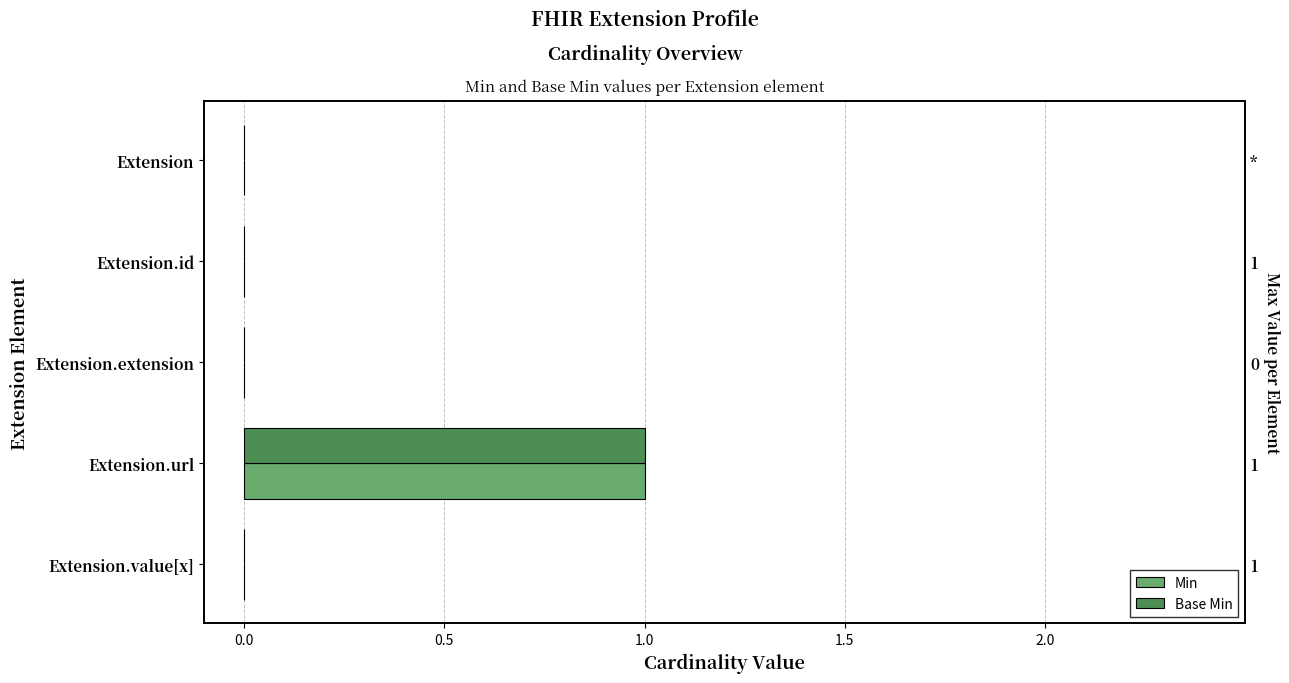

Count the number of categories in the chart.

5